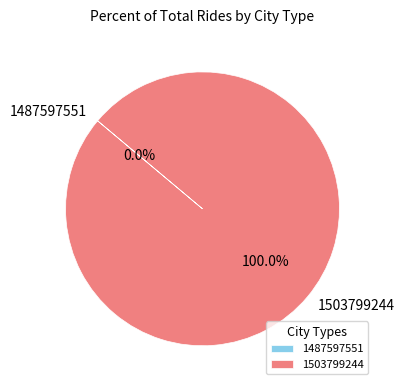

How many slices are in this pie chart?

2